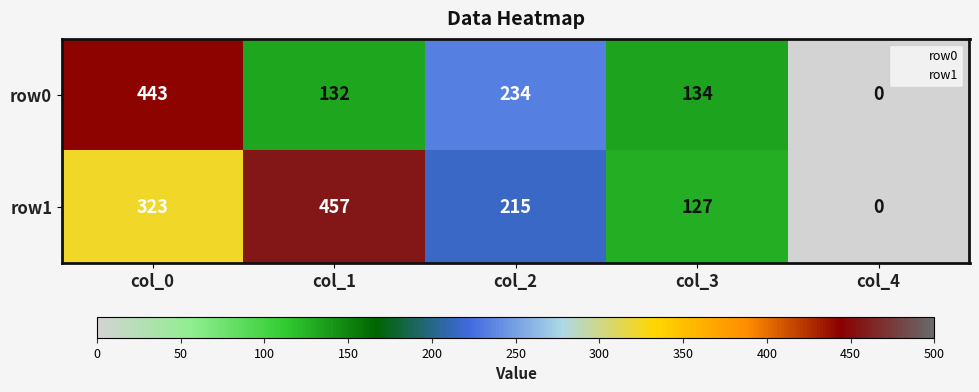

Reading right to left, extract all data points from this chart.

row0: 0	134	234	132	443
row1: 0	127	215	457	323